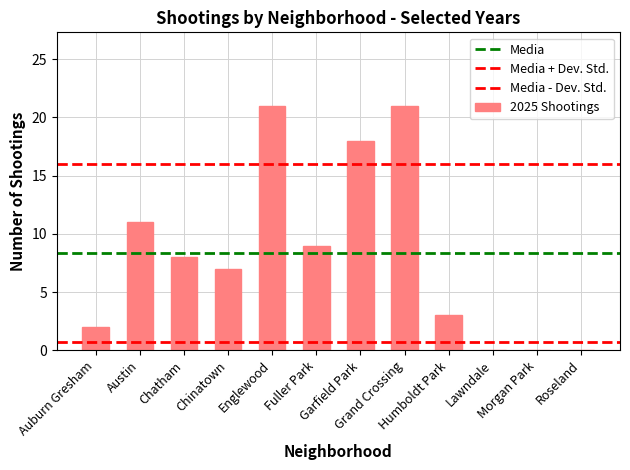

Are the bars horizontal?

No